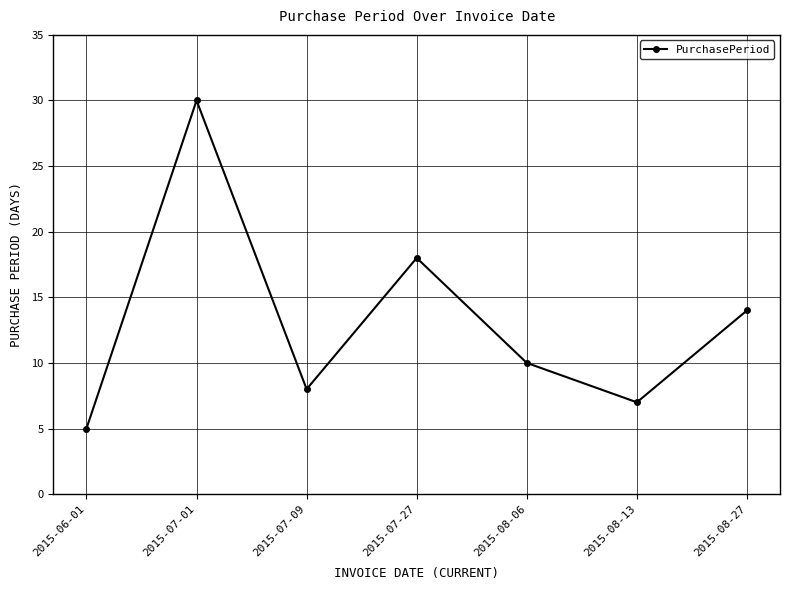

How many categories are shown in the chart?

7